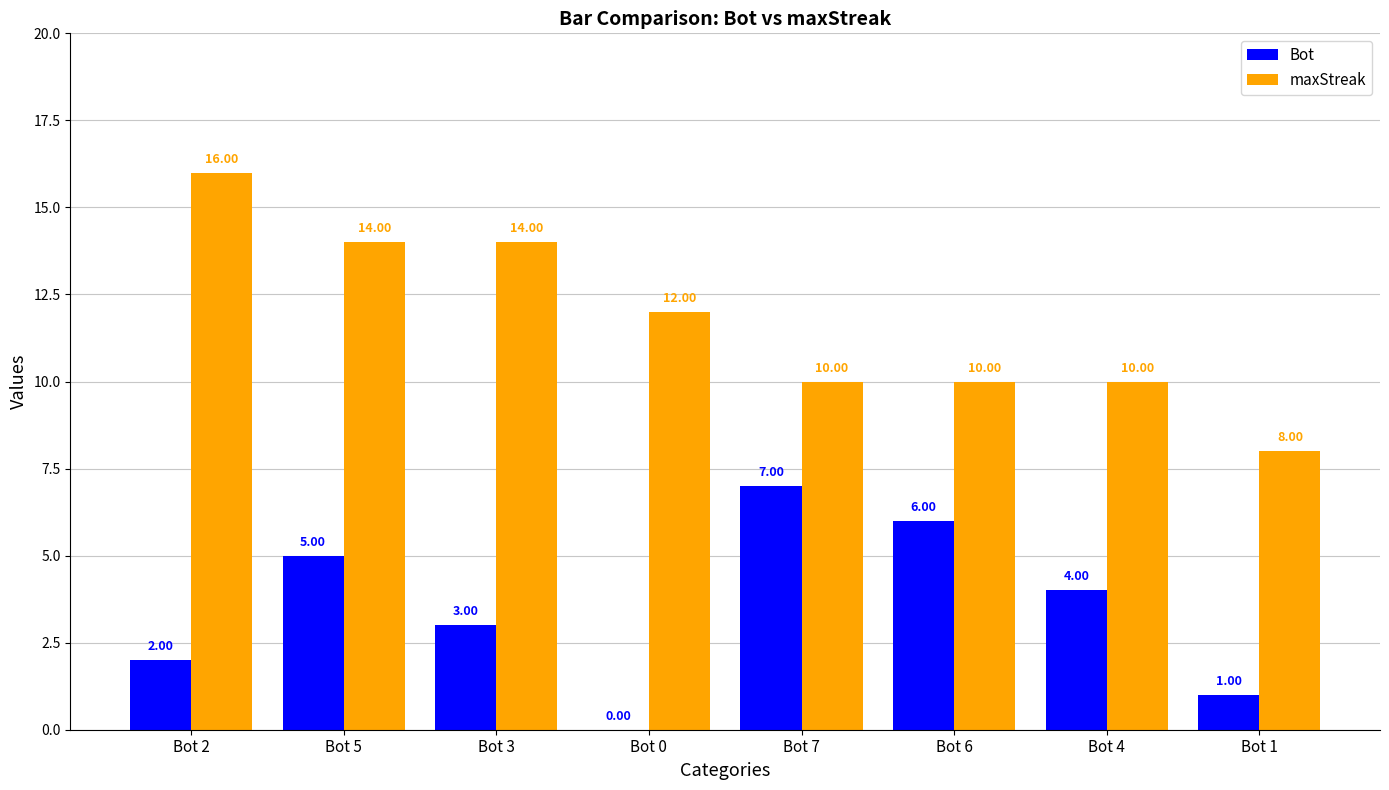

Between Bot 3 and Bot 1, which series saw the biggest shift?

maxStreak